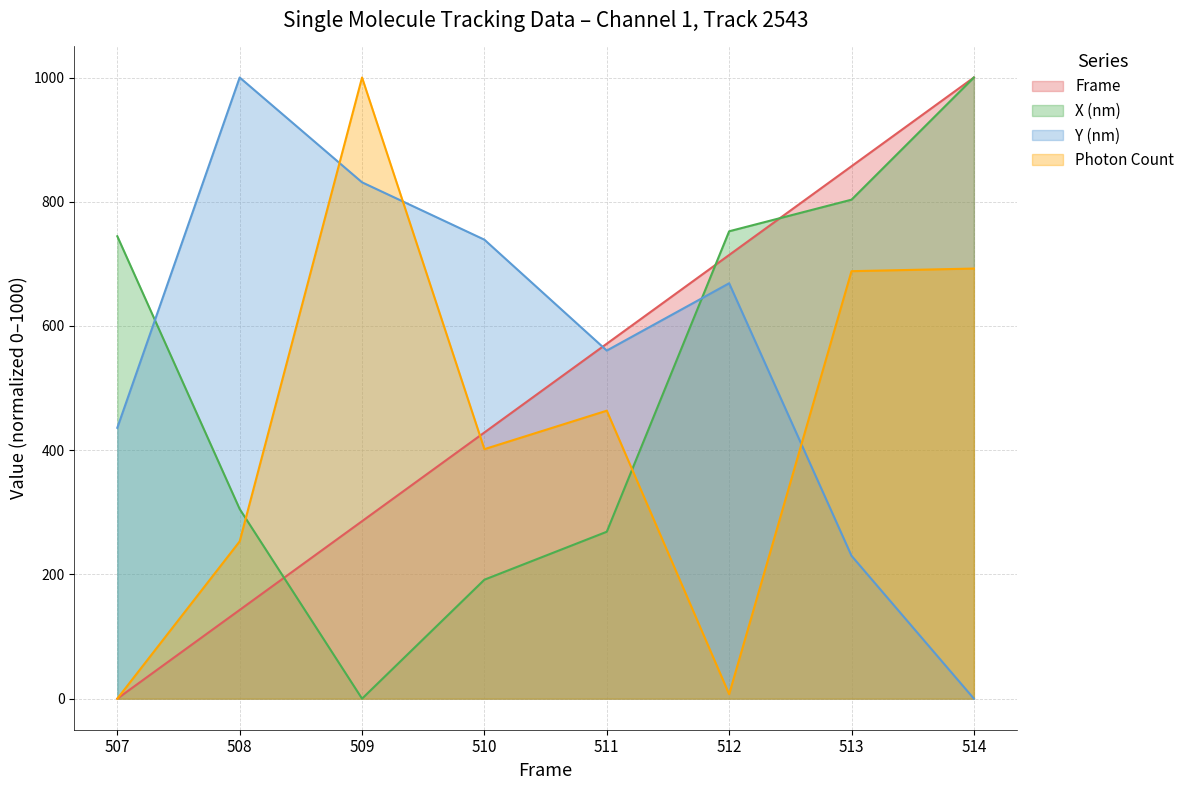

Rank the categories by Photon Count value from lowest to highest.

507, 512, 508, 510, 511, 513, 514, 509